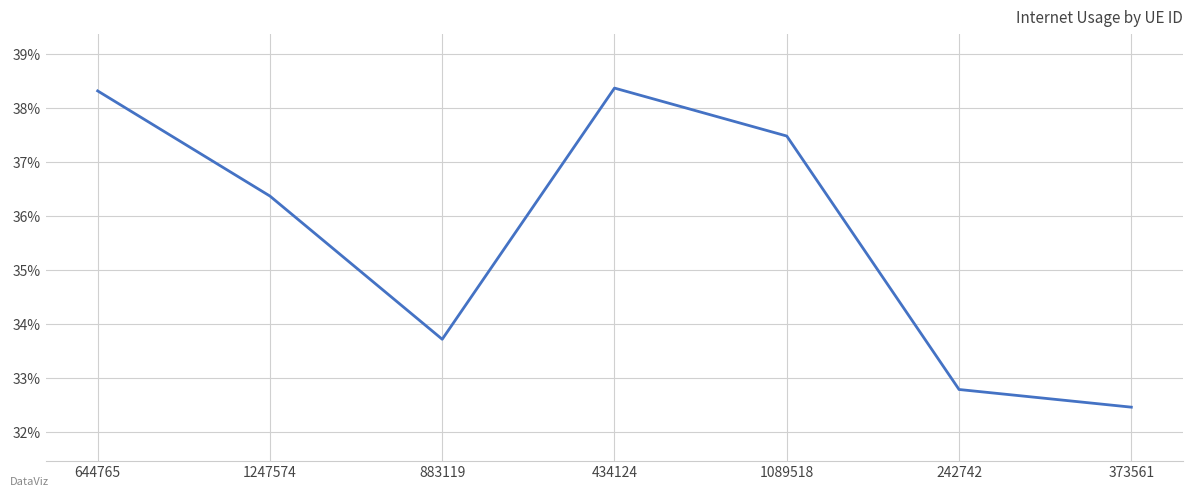

Reading left to right, list all the values displayed in this chart.

0.4	0.4	0.3	0.4	0.4	0.3	0.3